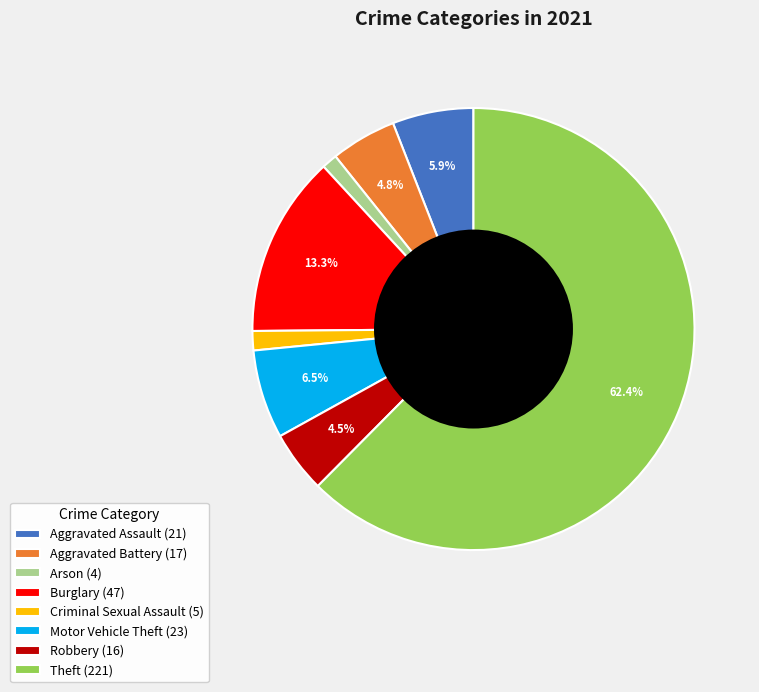

Between Theft (221) and Aggravated Battery (17), which is larger?

Theft (221)